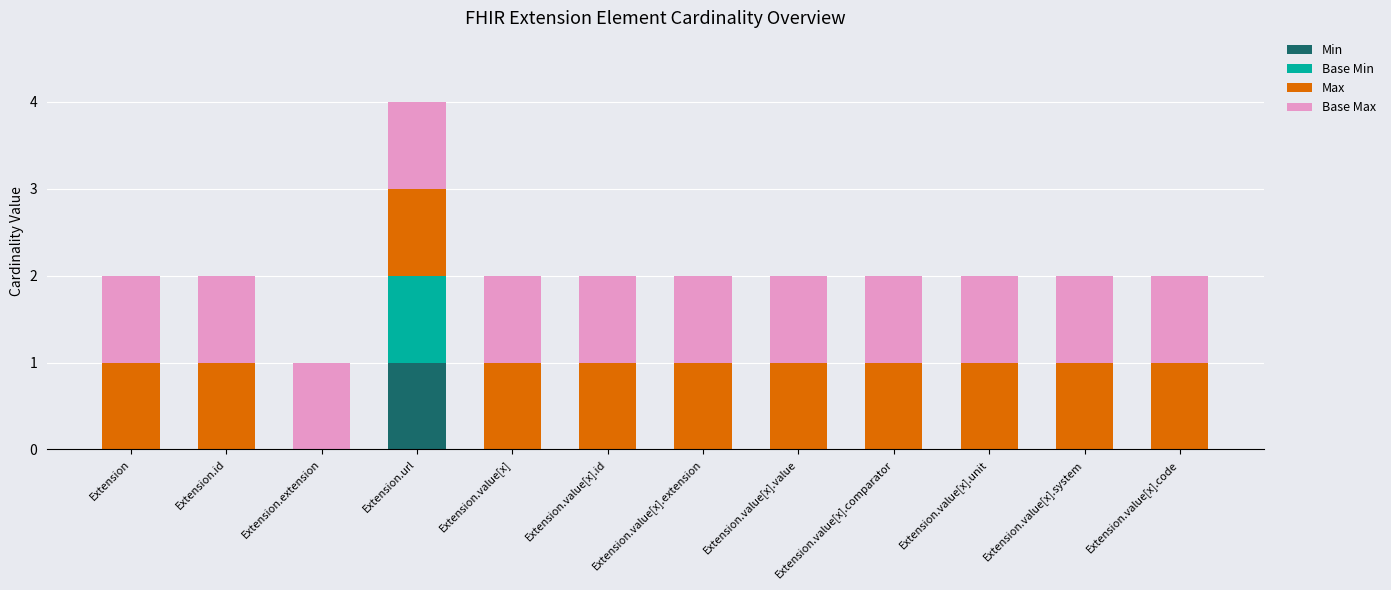

Count the Min values in the range 0 to 1.

12